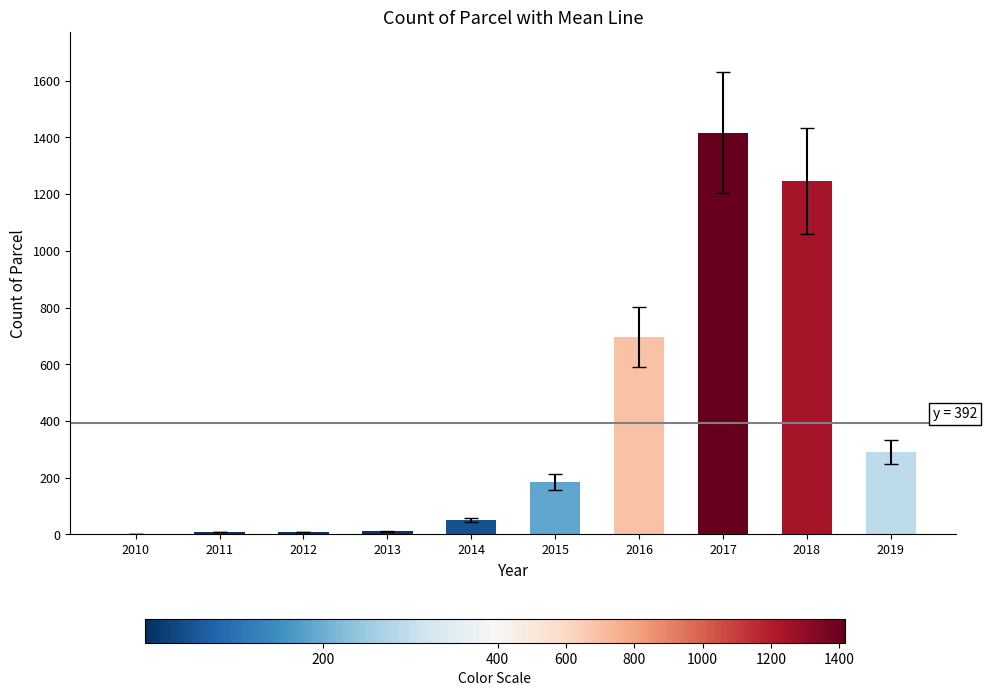

What is the greatest value displayed?

1417